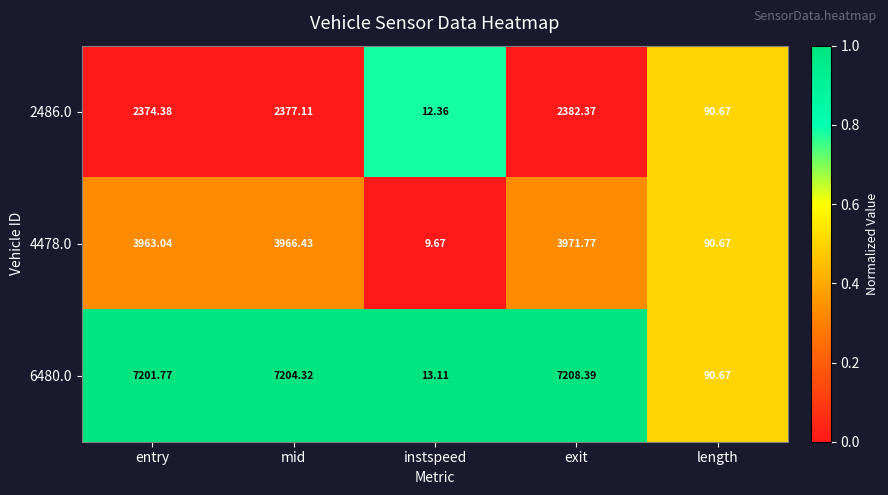

List the series in order of their peak value, lowest first.

2486.0, 4478.0, 6480.0